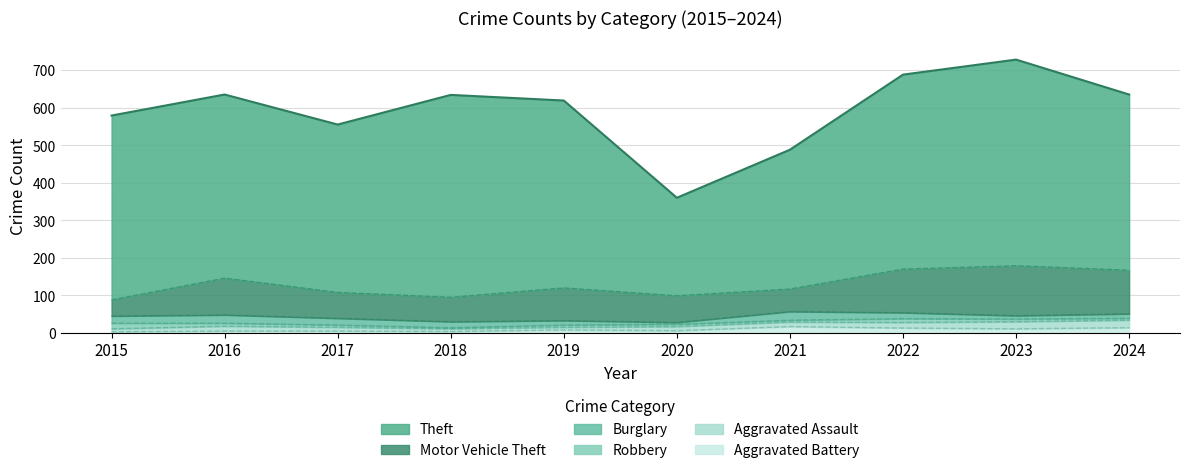

Where does the Aggravated Battery series first go above 8?

2021